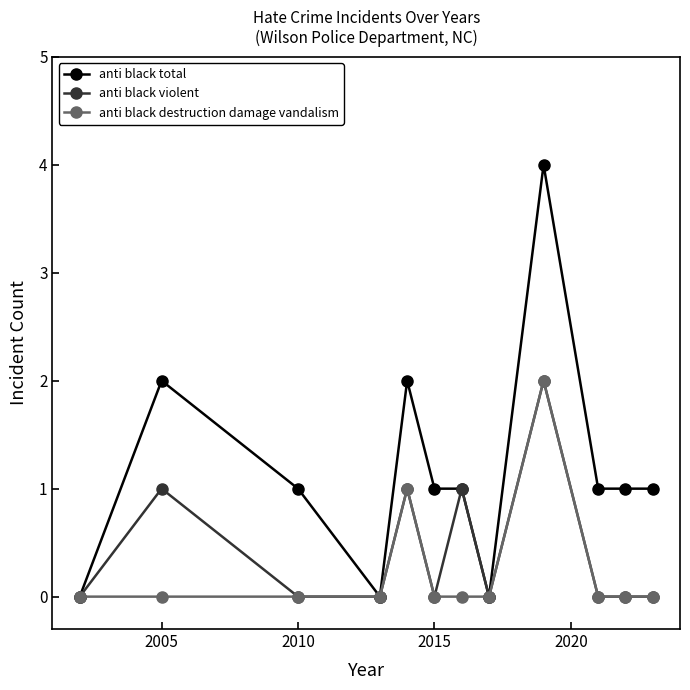

What is the sum of all anti black violent values?

5